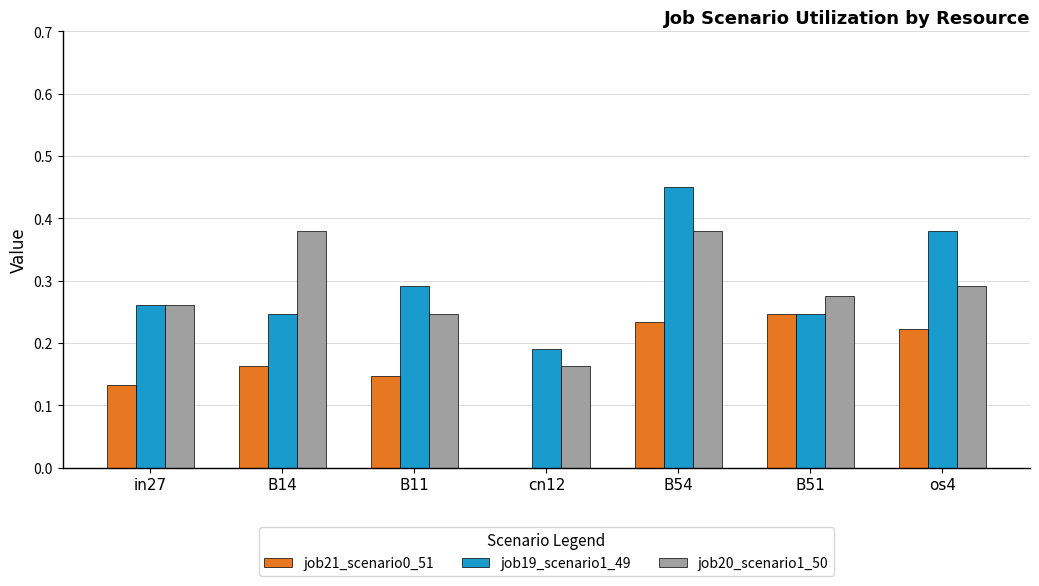

Between in27 and os4, which series saw the biggest shift?

job19_scenario1_49